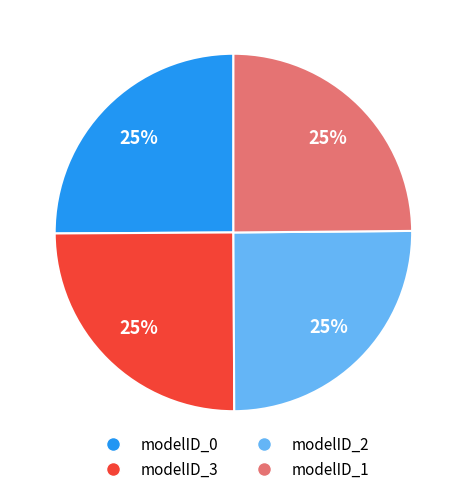

Does any single category account for the majority?

No